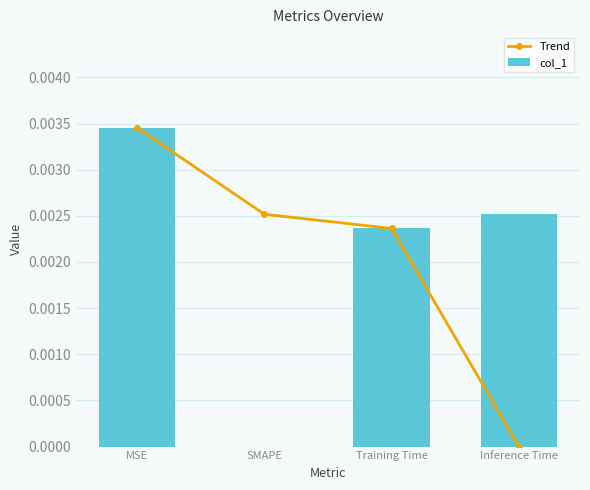

True or false: col_1 has a value of 0.0 at Training Time.

True